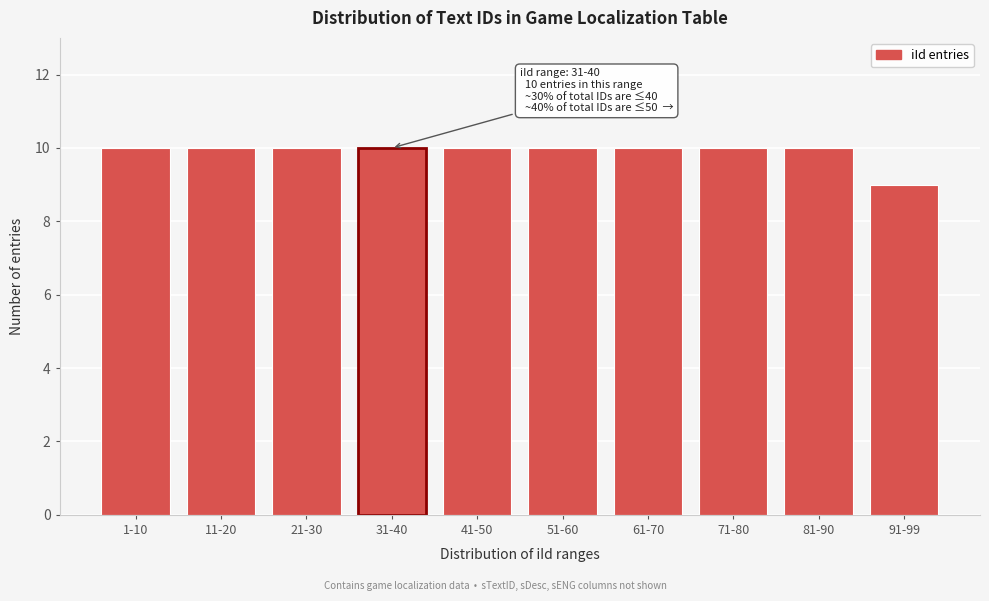

Reading left to right, transcribe all the data shown in this chart.

1-10=10	11-20=10	21-30=10	31-40=10	41-50=10	51-60=10	61-70=10	71-80=10	81-90=10	91-99=9